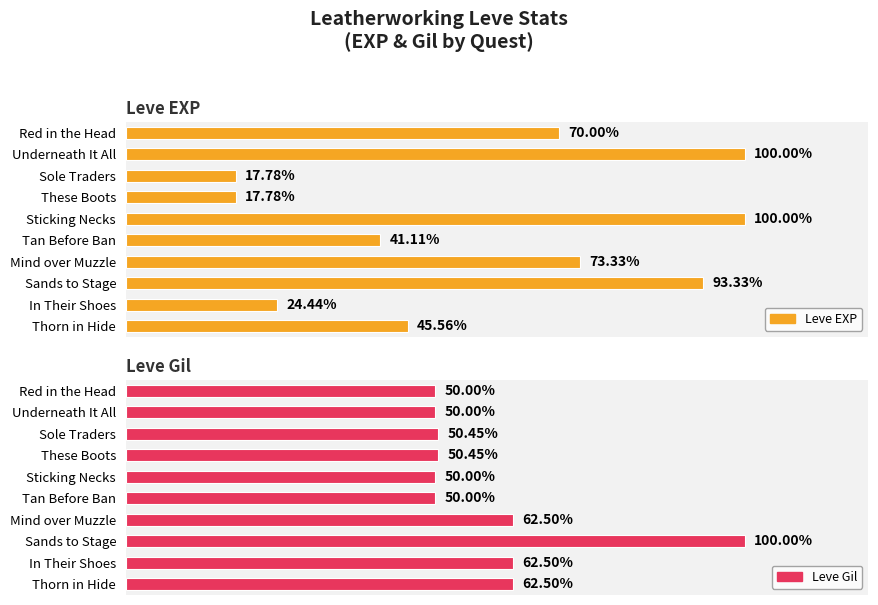

Which has a higher value, These Boots or Tan Before Ban?

Tan Before Ban